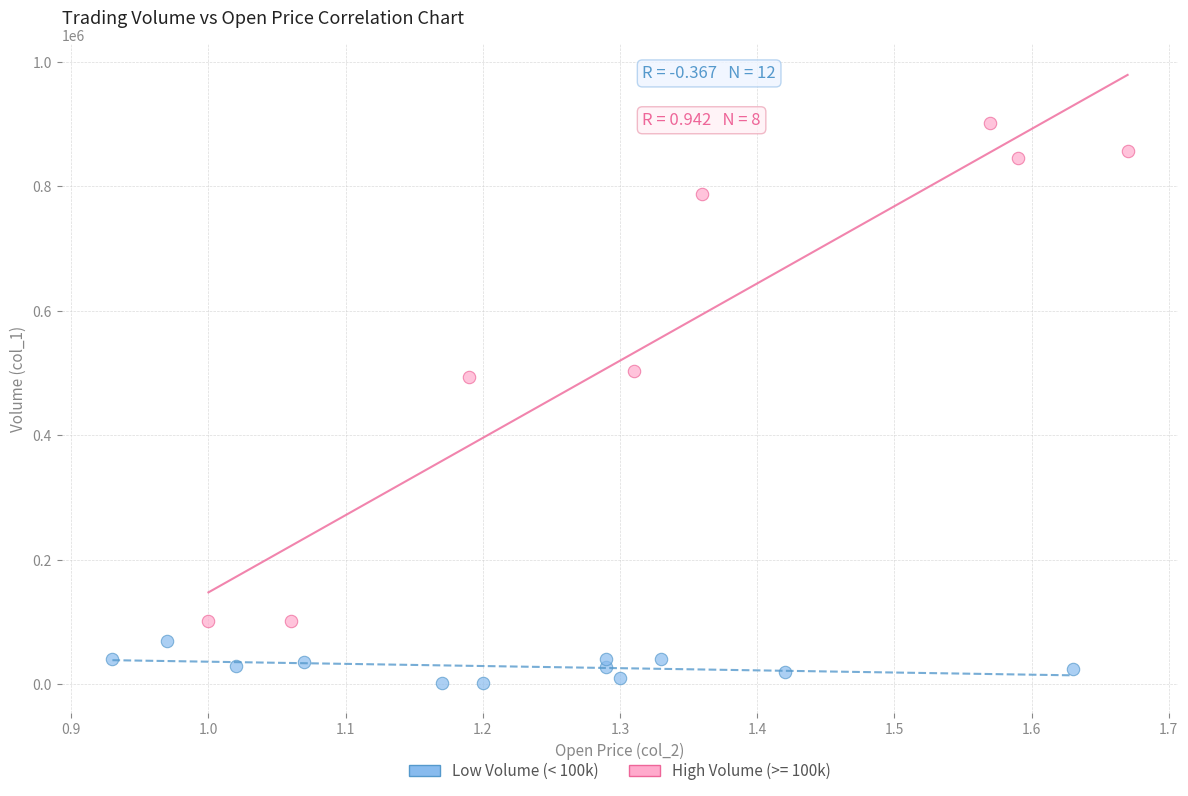

Which series reaches the maximum Y coordinate?

High Volume (>= 100k)